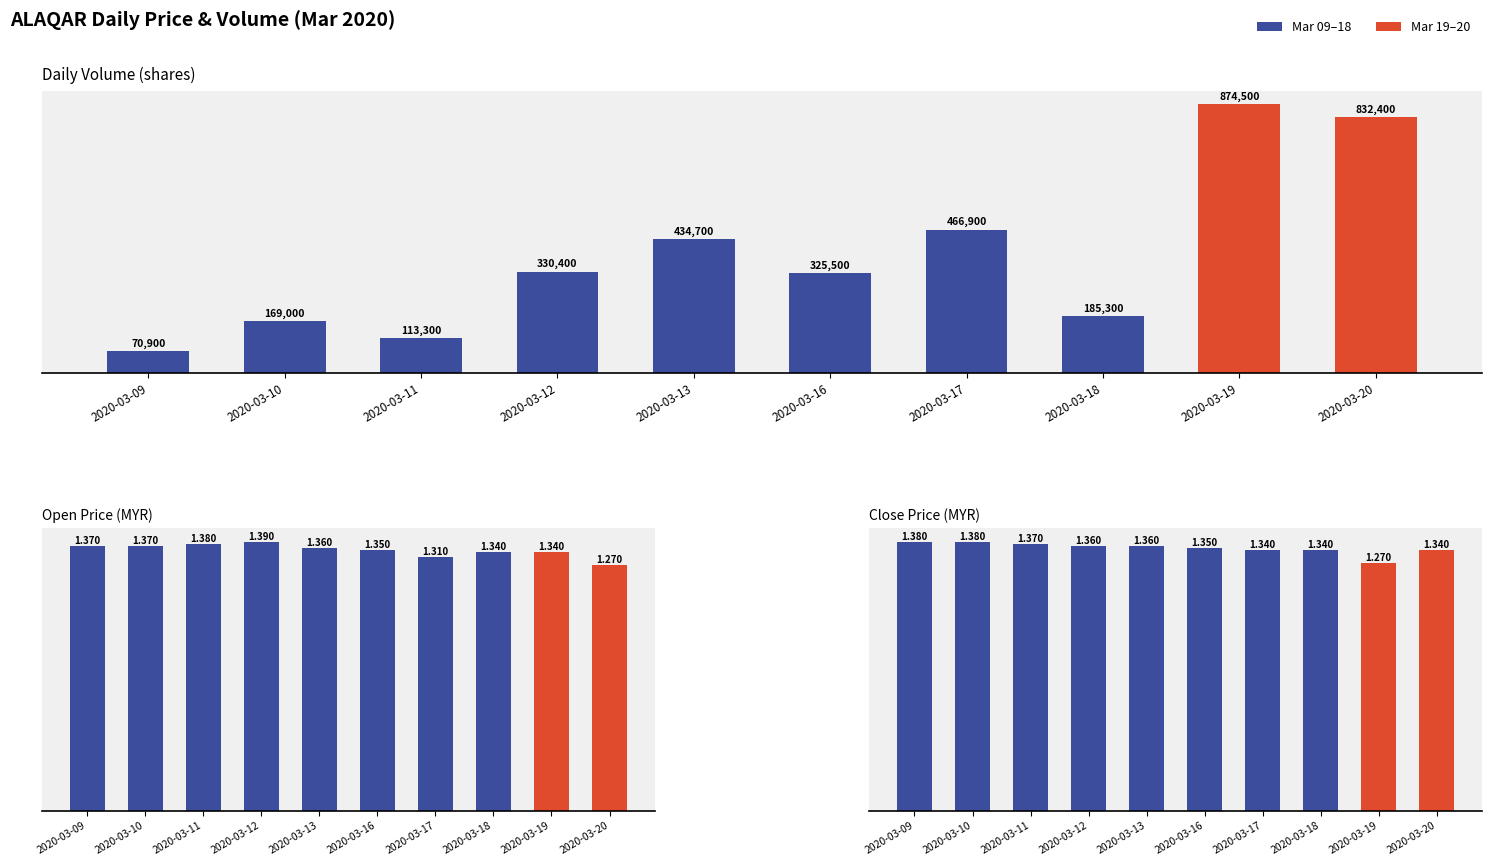

The Close Price series shows 0.4 at 2020-03-13. True or false?

False